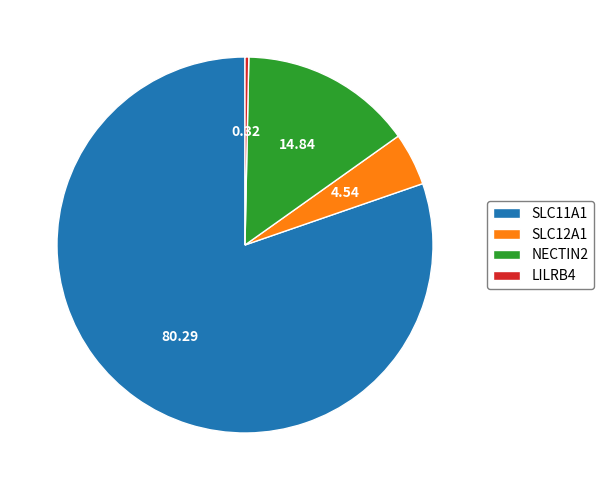

Is the sum of SLC12A1 and LILRB4 greater than half?

No